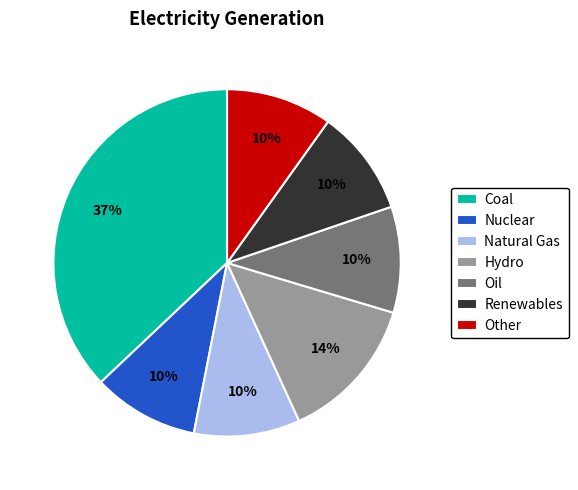

Which slice is the largest?

Coal